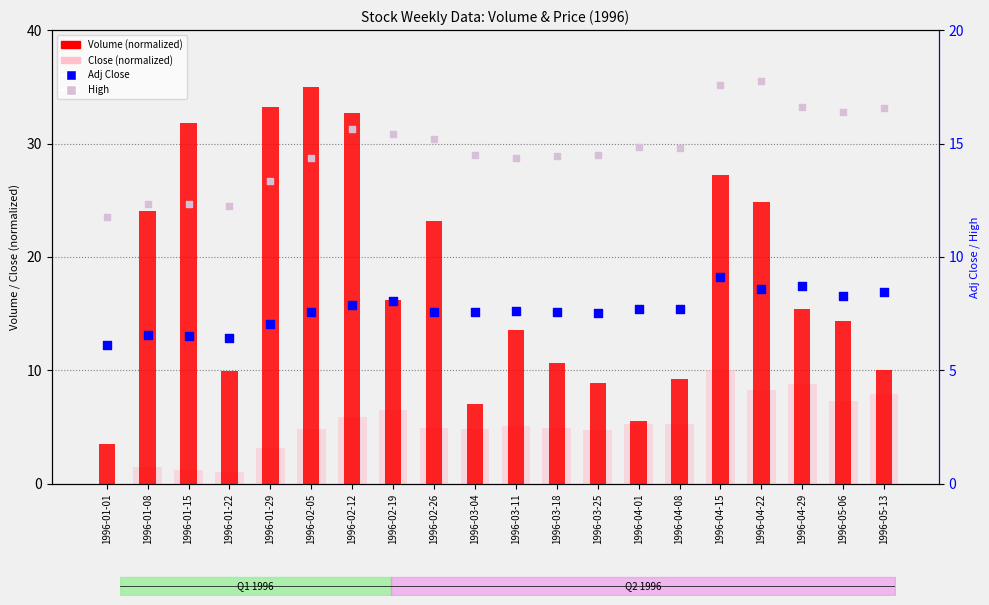

Which series has the widest spread of Y values?

Volume (normalized)